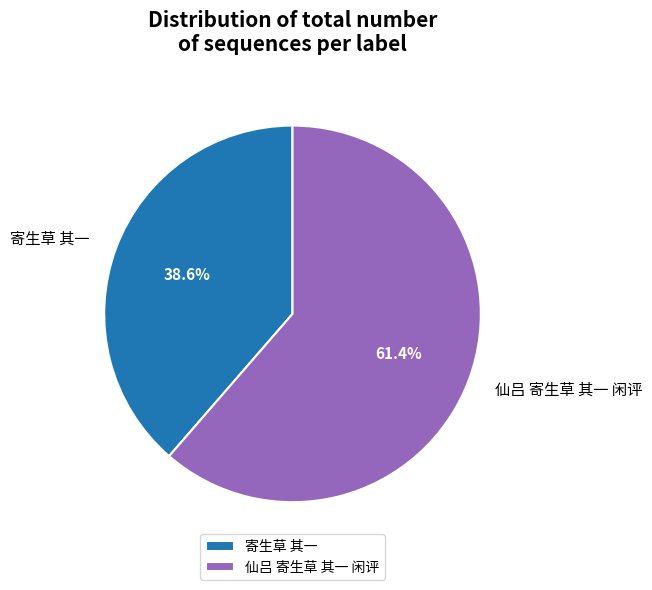

Approximately how many times larger is the value at 寄生草 其一 compared to 仙吕 寄生草 其一 闲评?

0.6